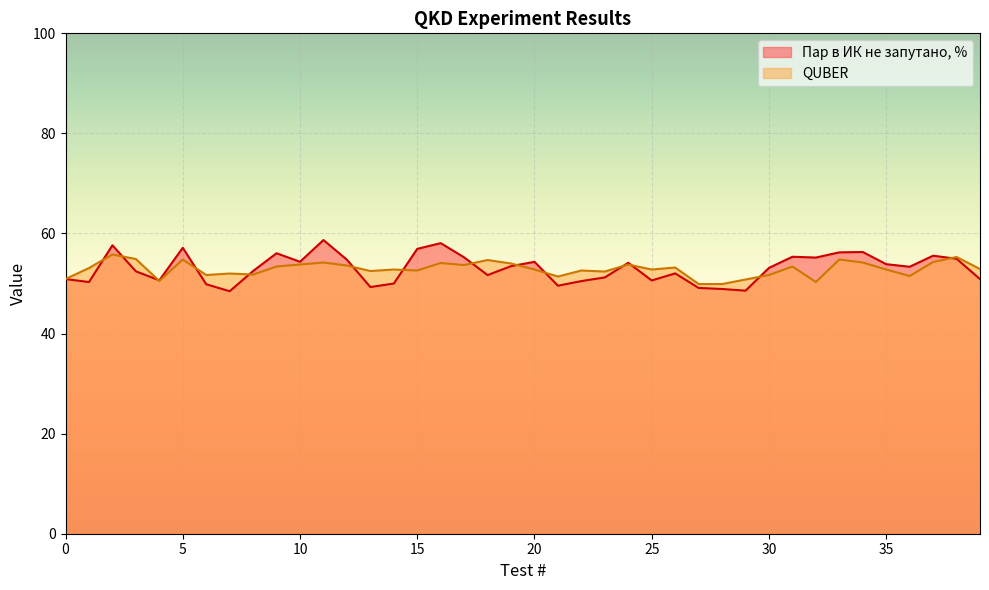

Reading left to right, transcribe all the data shown in this chart.

Пар в ИК не запутано, %: 50.9	50.3	57.6	52.4	50.6	57.1	49.9	48.5	52.5	56.0	54.4	58.7	54.8	49.3	50.0	56.9	58.1	55.2	51.7	53.5	54.3	49.6	50.5	51.2	54.1	50.6	52.0	49.1	48.9	48.6	53.1	55.4	55.2	56.2	56.3	53.9	53.4	55.6	55.0	50.9
QUBER: 50.9	53.1	55.8	54.9	50.5	54.8	51.7	52.0	51.8	53.4	53.8	54.2	53.6	52.5	52.8	52.6	54.1	53.7	54.7	54.0	52.8	51.4	52.6	52.4	53.8	52.8	53.2	49.9	49.9	50.8	51.7	53.4	50.3	54.8	54.2	52.8	51.5	54.3	55.3	52.9